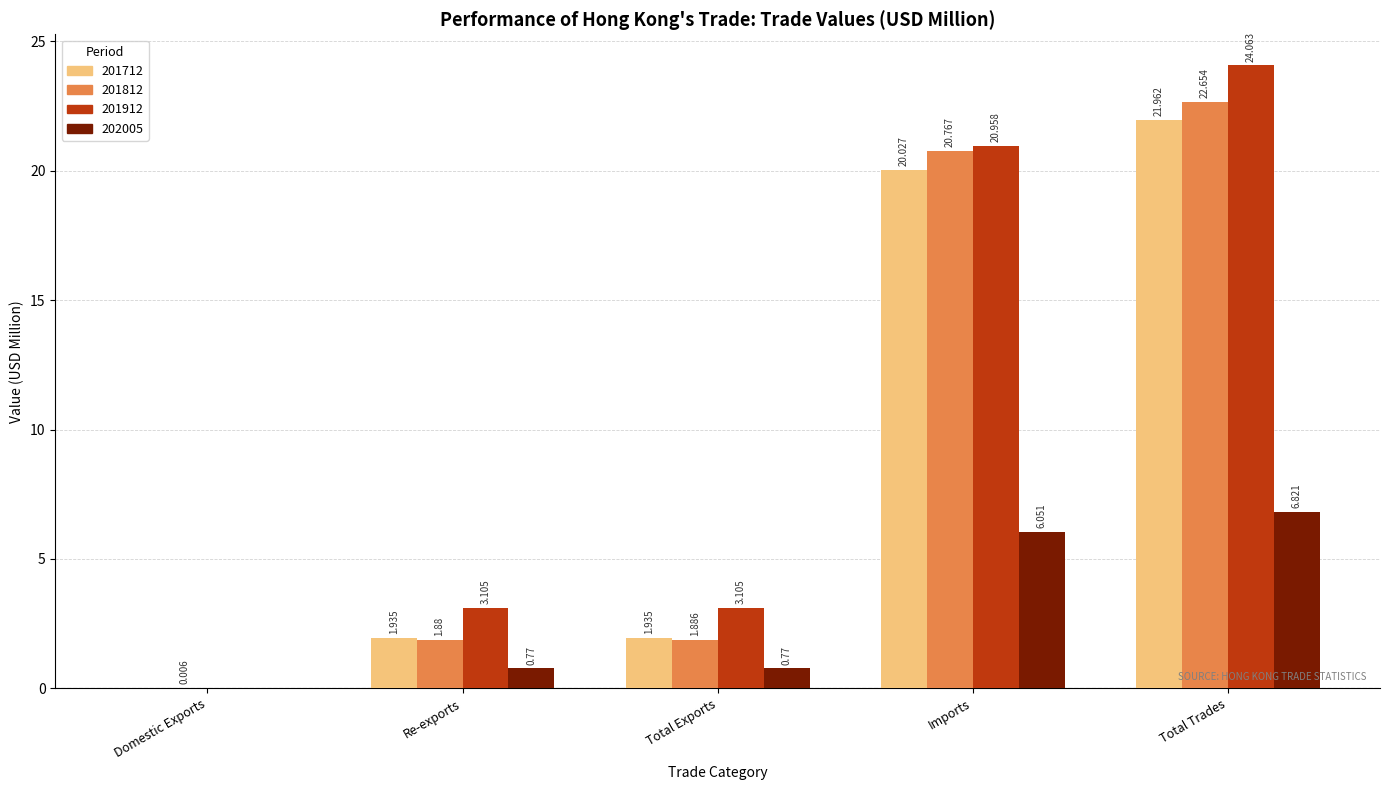

At which category is the sum across all series the highest?

Total Trades